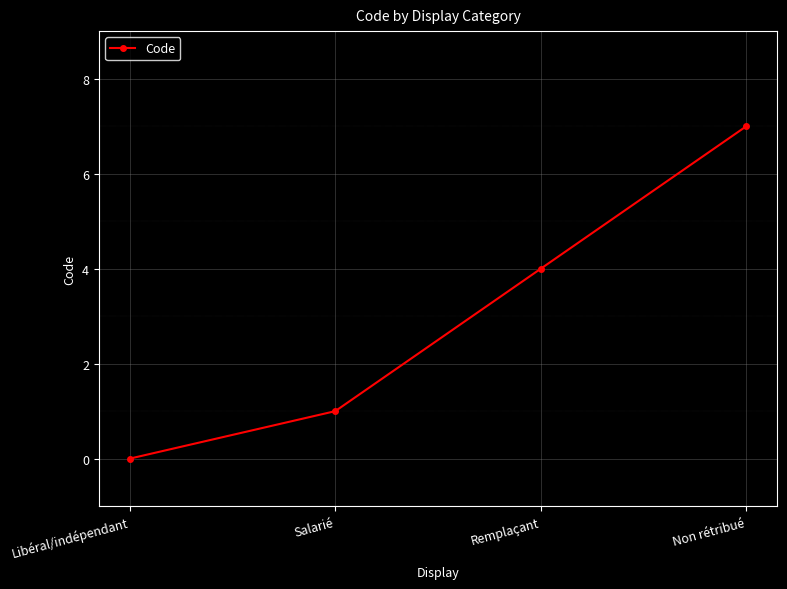

Reading right to left, extract all data points from this chart.

7	4	1	0